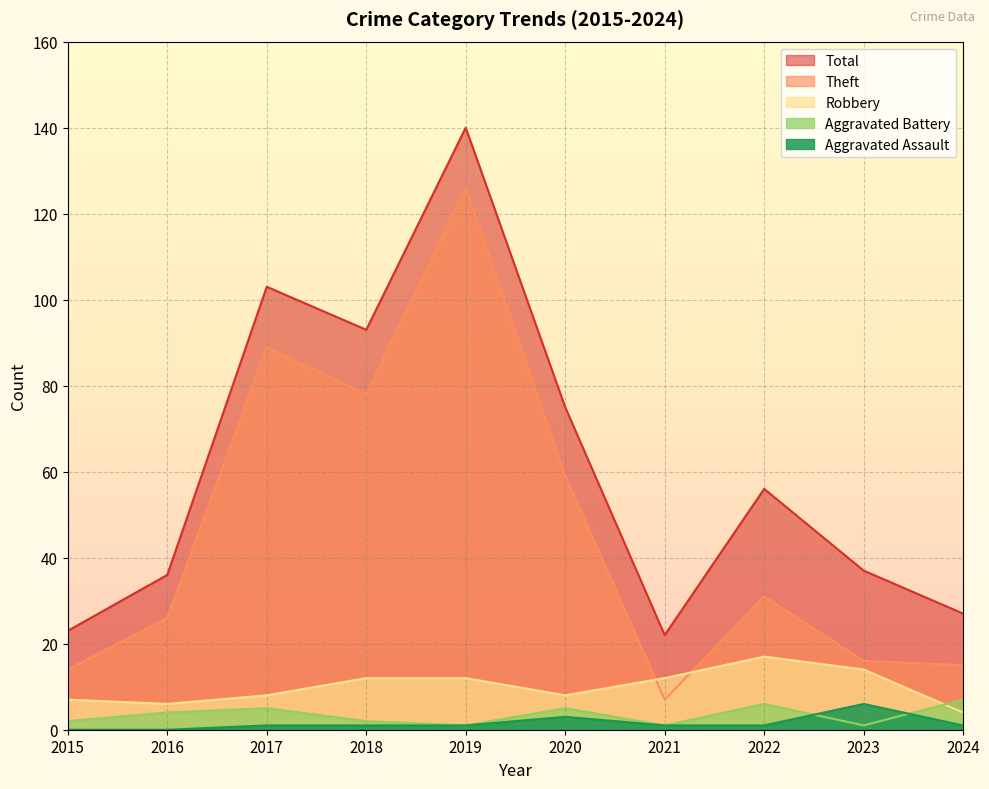

True or false: Robbery and Aggravated Assault intersect in this chart.

False